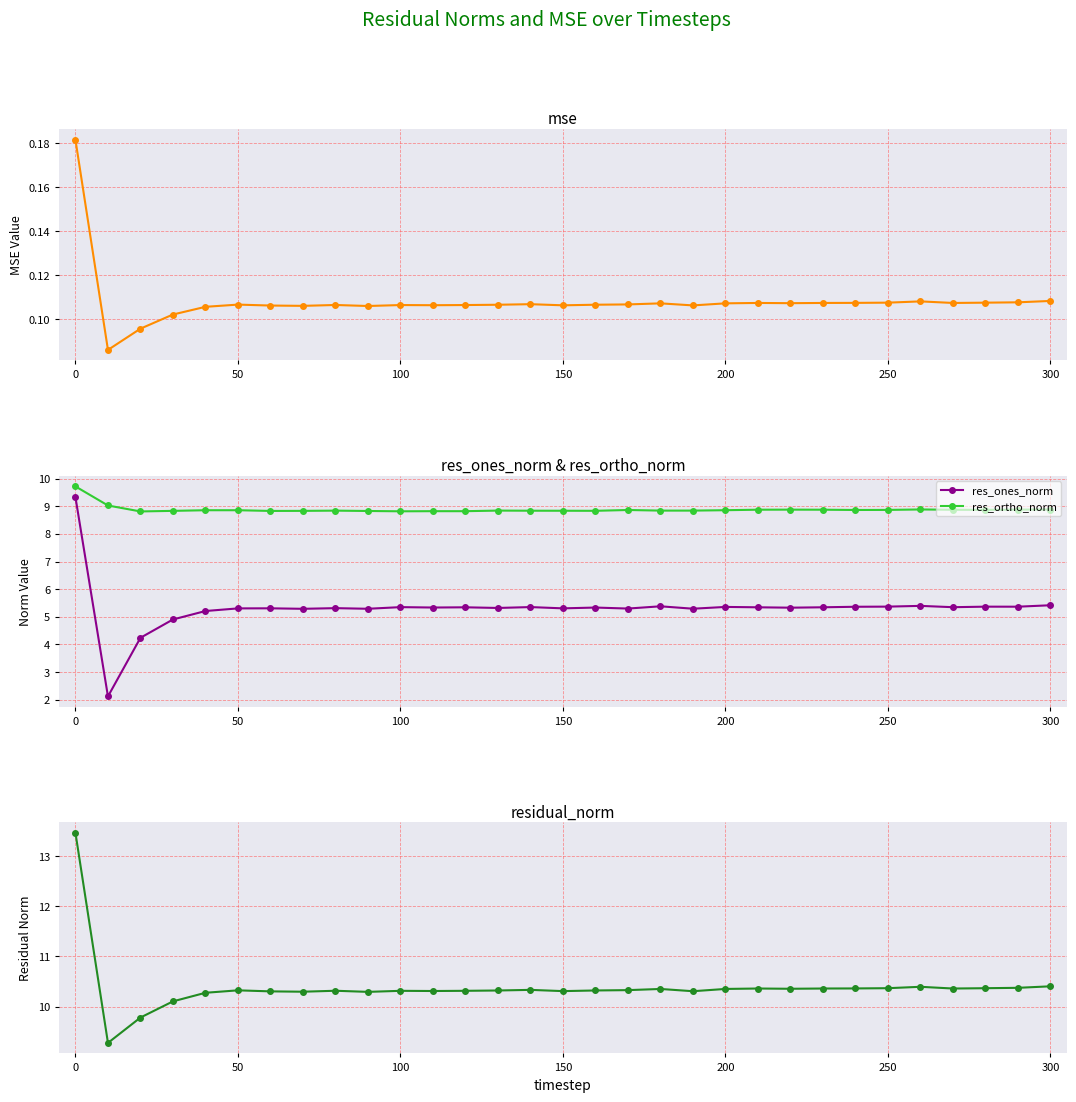

Reading left to right, list all the values displayed in this chart.

mse: 0.2	0.1	0.1	0.1	0.1	0.1	0.1	0.1	0.1	0.1	0.1	0.1	0.1	0.1	0.1	0.1	0.1	0.1	0.1	0.1	0.1	0.1	0.1	0.1	0.1	0.1	0.1	0.1	0.1	0.1	0.1
res_ones_norm: 9.3	2.1	4.2	4.9	5.2	5.3	5.3	5.3	5.3	5.3	5.3	5.3	5.3	5.3	5.4	5.3	5.3	5.3	5.4	5.3	5.4	5.3	5.3	5.3	5.4	5.4	5.4	5.3	5.4	5.4	5.4
res_ortho_norm: 9.7	9.0	8.8	8.8	8.9	8.9	8.8	8.8	8.8	8.8	8.8	8.8	8.8	8.8	8.8	8.8	8.8	8.9	8.8	8.8	8.9	8.9	8.9	8.9	8.9	8.9	8.9	8.9	8.9	8.9	8.9
residual_norm: 13.5	9.3	9.8	10.1	10.3	10.3	10.3	10.3	10.3	10.3	10.3	10.3	10.3	10.3	10.3	10.3	10.3	10.3	10.4	10.3	10.4	10.4	10.4	10.4	10.4	10.4	10.4	10.4	10.4	10.4	10.4